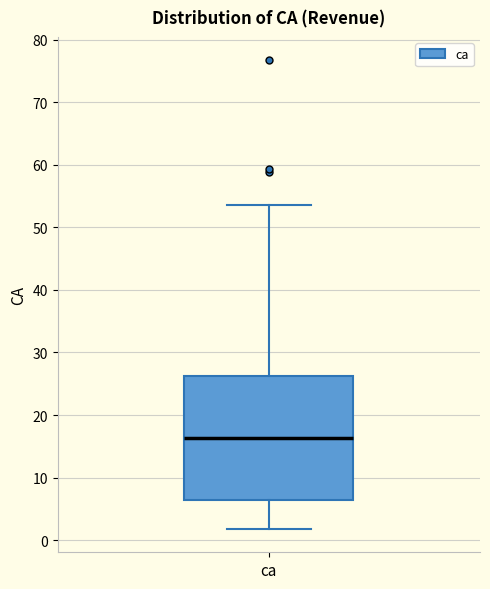

Read this box plot against the y-axis: the position of the median line, the range covered by the box, and the ends of both whiskers. The values are not printed on the chart, so give them approximately, as read against the axis.

median 16, box 6 to 26, whiskers 2 to 54